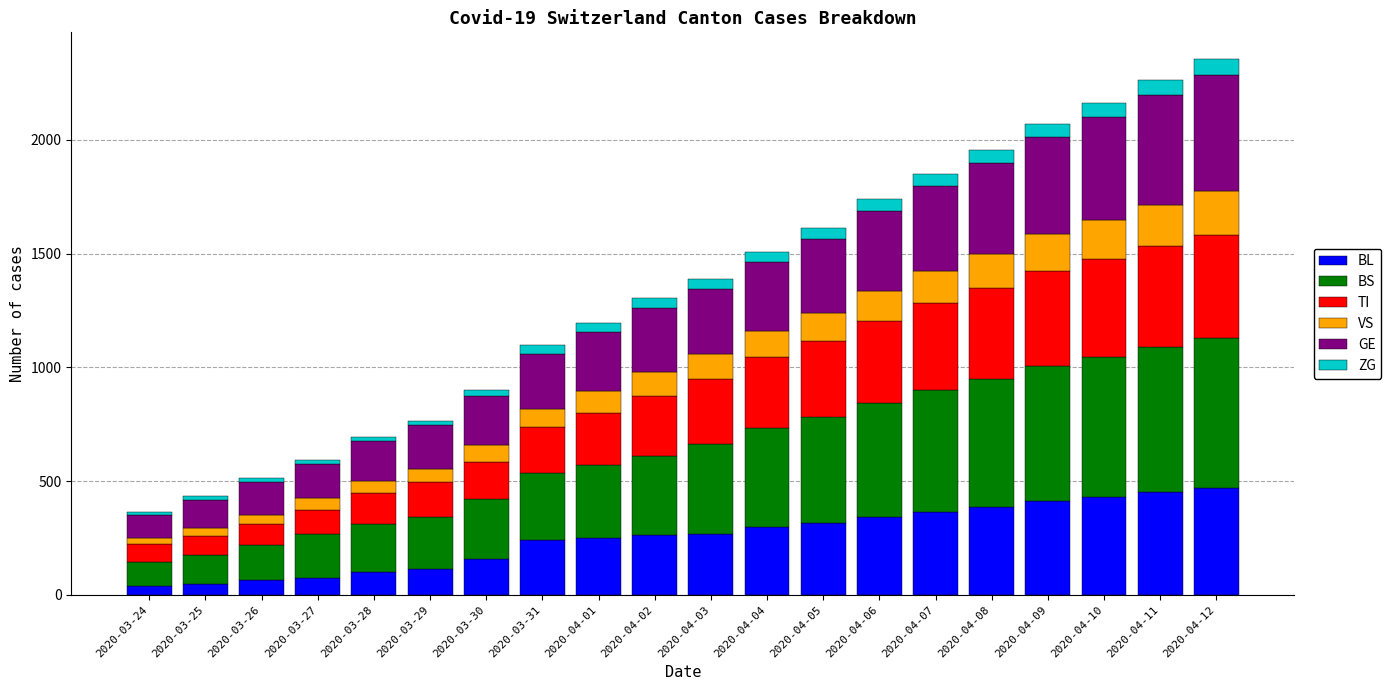

What is the difference between the maximum and minimum values in the BL series?

428